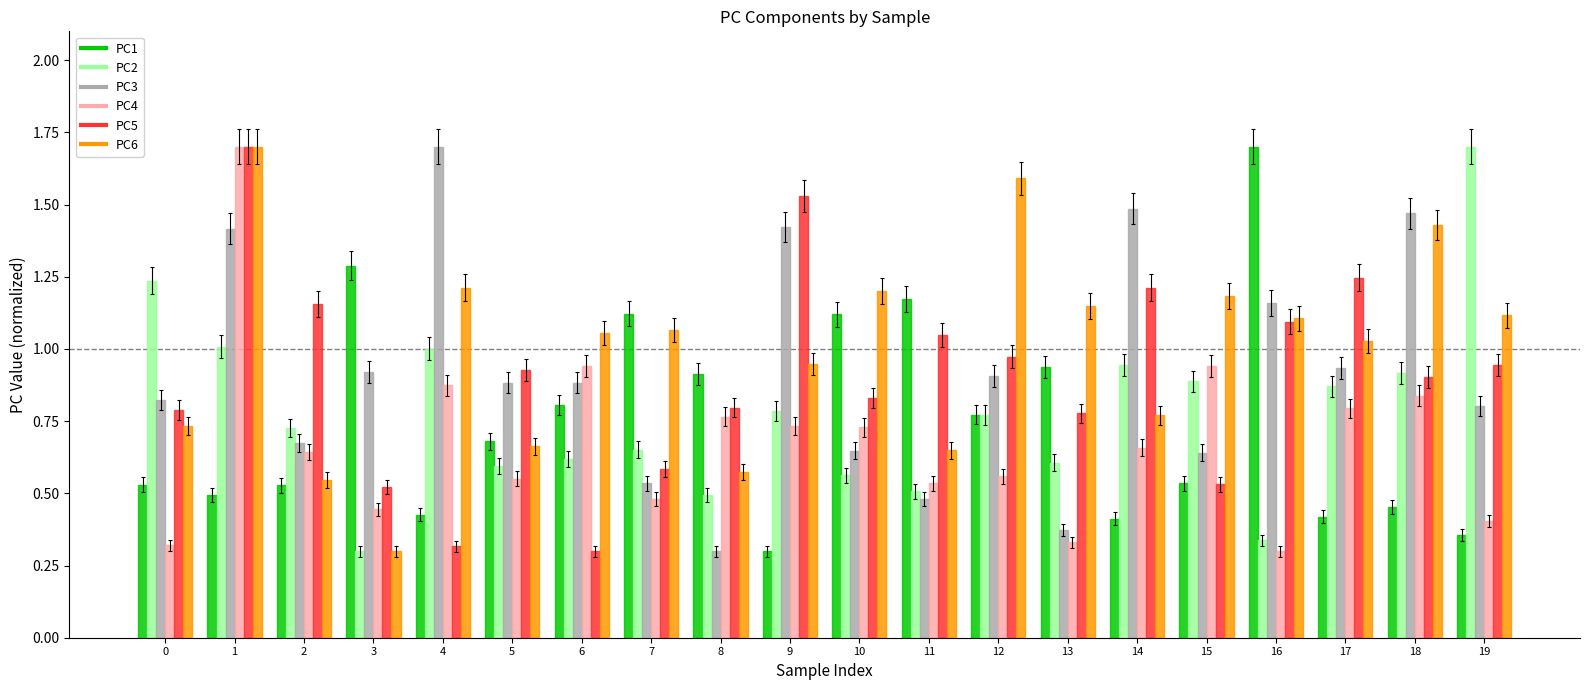

How many groups of bars are there?

20